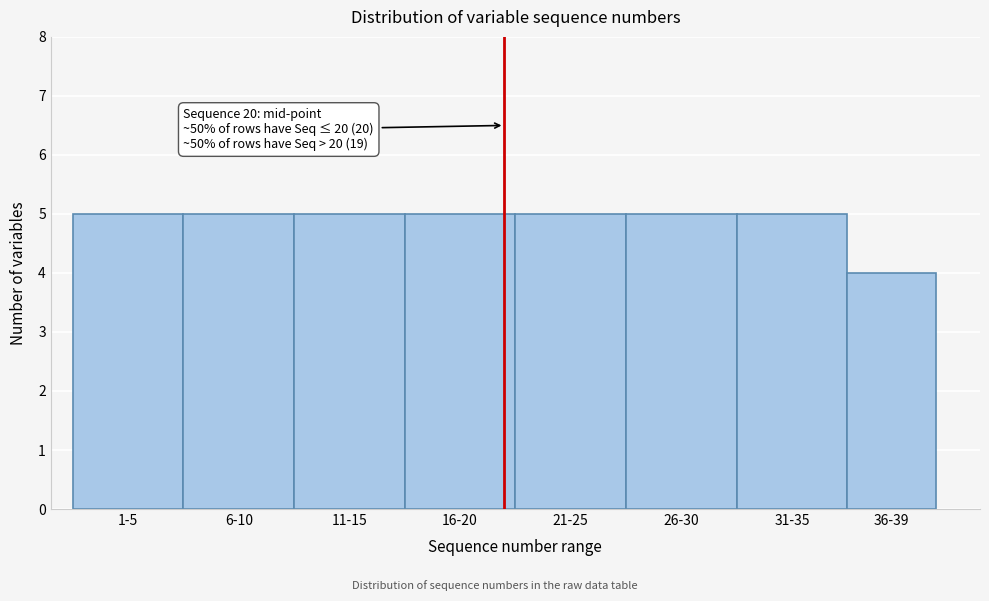

Reading left to right, extract all data points from this chart.

5	5	5	5	5	5	5	4